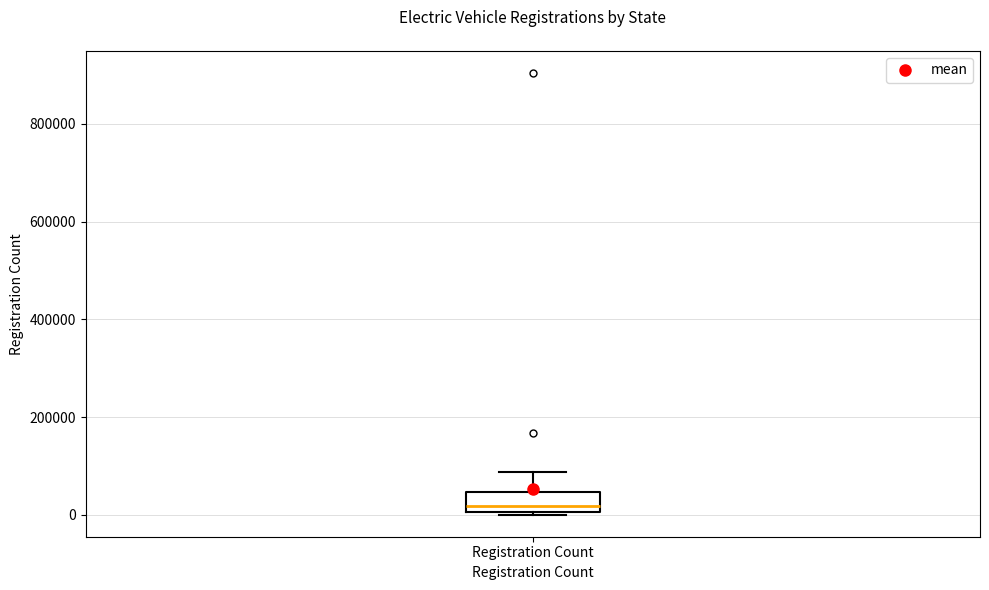

Where is the lower edge of the box for Registration Count on the y-axis? The values are not printed on the chart, so give them approximately, as read against the axis.

0